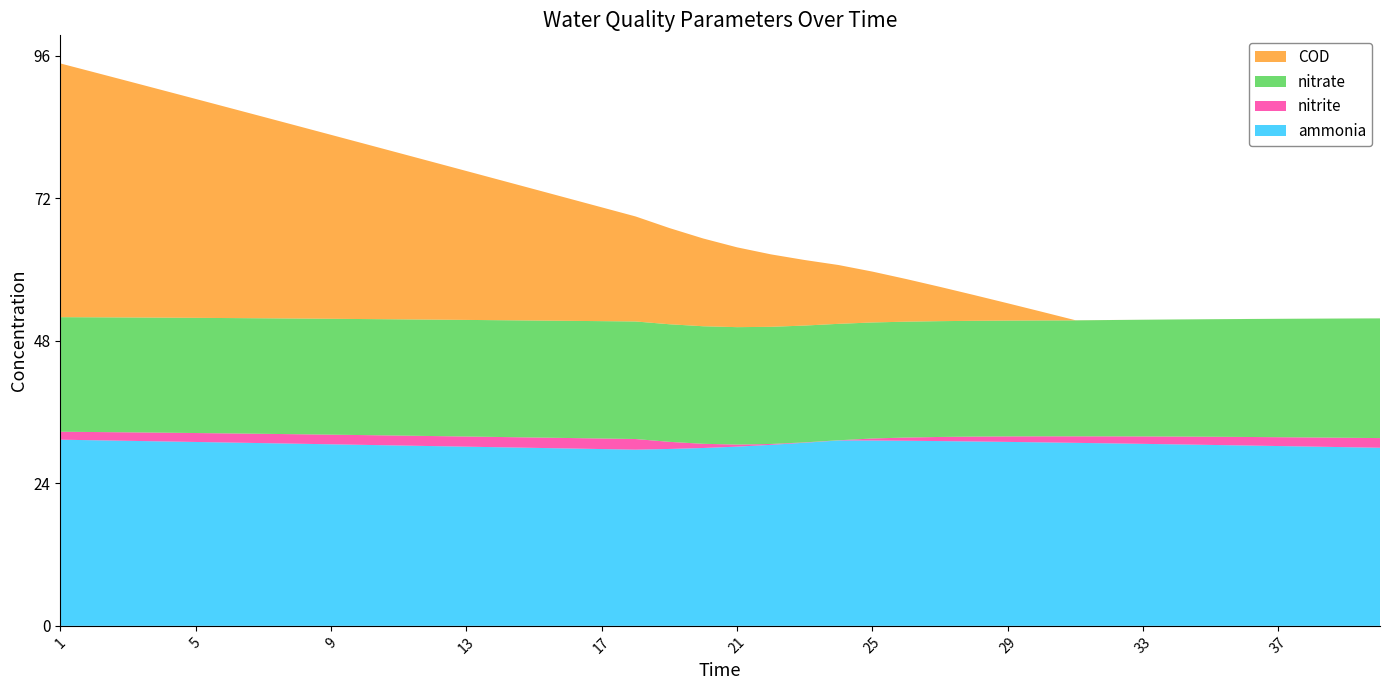

Reading left to right, transcribe all the data shown in this chart.

ammonia: 1=31.4	2=31.3	3=31.2	4=31.1	5=31.0	6=30.9	7=30.8	8=30.7	9=30.6	10=30.5	11=30.4	12=30.3	13=30.2	14=30.1	15=30.0	16=29.9	17=29.8	18=29.7	19=29.8	20=30.0	21=30.2	22=30.5	23=30.9	24=31.3	25=31.3	26=31.2	27=31.2	28=31.1	29=31.0	30=30.9	31=30.9	32=30.8	33=30.7	34=30.6	35=30.5	36=30.4	37=30.3	38=30.2	39=30.1	40=30.0
nitrite: 1=1.3	2=1.4	3=1.4	4=1.5	5=1.5	6=1.5	7=1.6	8=1.6	9=1.6	10=1.6	11=1.7	12=1.7	13=1.7	14=1.7	15=1.7	16=1.8	17=1.8	18=1.8	19=1.2	20=0.7	21=0.3	22=0.1	23=0.1	24=0.0	25=0.3	26=0.5	27=0.7	28=0.8	29=0.9	30=1.0	31=1.1	32=1.2	33=1.3	34=1.3	35=1.4	36=1.4	37=1.5	38=1.5	39=1.6	40=1.6
nitrate: 1=19.3	2=19.3	3=19.4	4=19.4	5=19.4	6=19.5	7=19.5	8=19.5	9=19.5	10=19.6	11=19.6	12=19.6	13=19.7	14=19.7	15=19.7	16=19.8	17=19.8	18=19.8	19=19.8	20=19.8	21=19.8	22=19.8	23=19.7	24=19.6	25=19.6	26=19.5	27=19.5	28=19.5	29=19.5	30=19.5	31=19.6	32=19.6	33=19.7	34=19.8	35=19.8	36=19.9	37=20.0	38=20.0	39=20.1	40=20.2
COD: 1=42.8	2=41.3	3=39.9	4=38.4	5=36.9	6=35.4	7=34.0	8=32.5	9=31.0	10=29.5	11=28.1	12=26.6	13=25.1	14=23.6	15=22.2	16=20.7	17=19.2	18=17.7	19=16.2	20=14.8	21=13.5	22=12.2	23=11.0	24=9.9	25=8.6	26=7.2	27=5.8	28=4.3	29=2.9	30=1.5	31=0.0	32=0.0	33=0.0	34=0.0	35=0.0	36=0.0	37=0.0	38=0.0	39=0.0	40=0.0